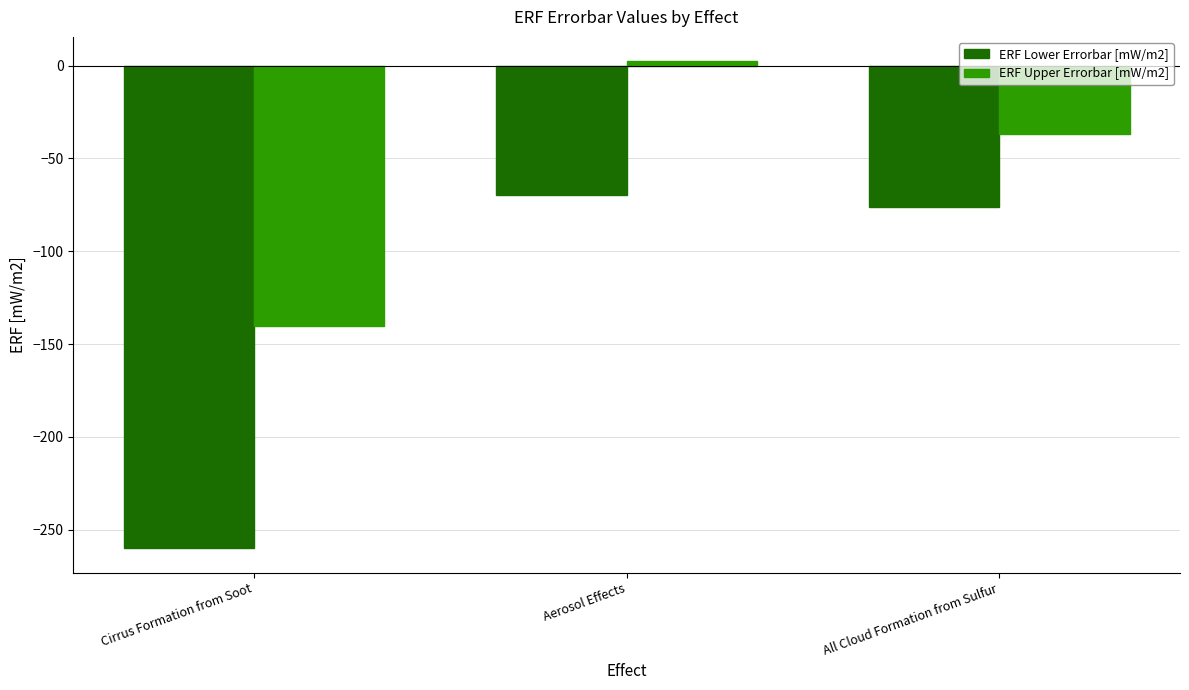

Is it true that ERF Upper Errorbar [mW/m2] equals 2.4 at Aerosol Effects?

True